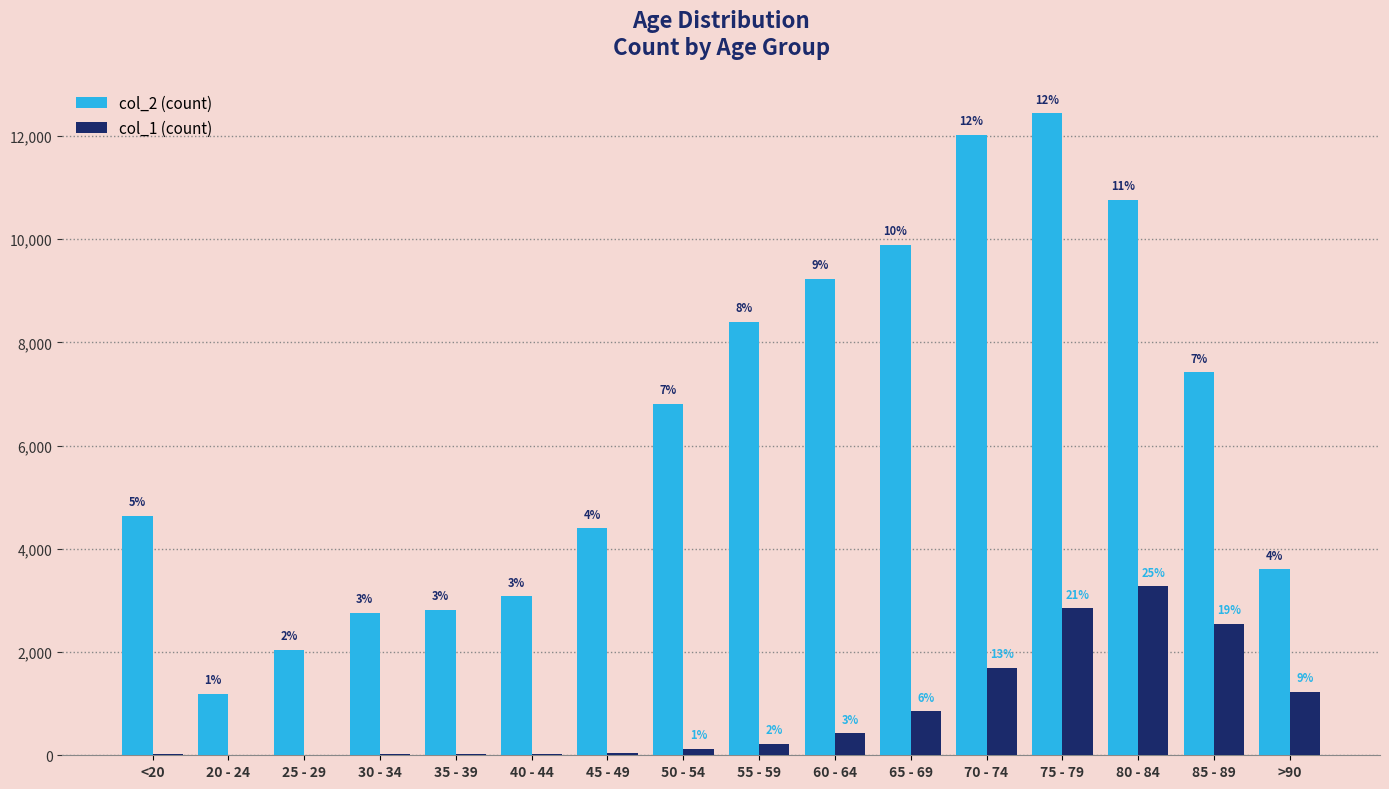

Reading left to right, transcribe all the data shown in this chart.

col_2: <20=4641	20 - 24=1191	25 - 29=2038	30 - 34=2765	35 - 39=2814	40 - 44=3078	45 - 49=4396	50 - 54=6803	55 - 59=8400	60 - 64=9236	65 - 69=9883	70 - 74=12018	75 - 79=12434	80 - 84=10764	85 - 89=7417	>90=3604
col_1: <20=18	20 - 24=4	25 - 29=3	30 - 34=17	35 - 39=18	40 - 44=24	45 - 49=47	50 - 54=126	55 - 59=227	60 - 64=426	65 - 69=850	70 - 74=1690	75 - 79=2848	80 - 84=3273	85 - 89=2548	>90=1224